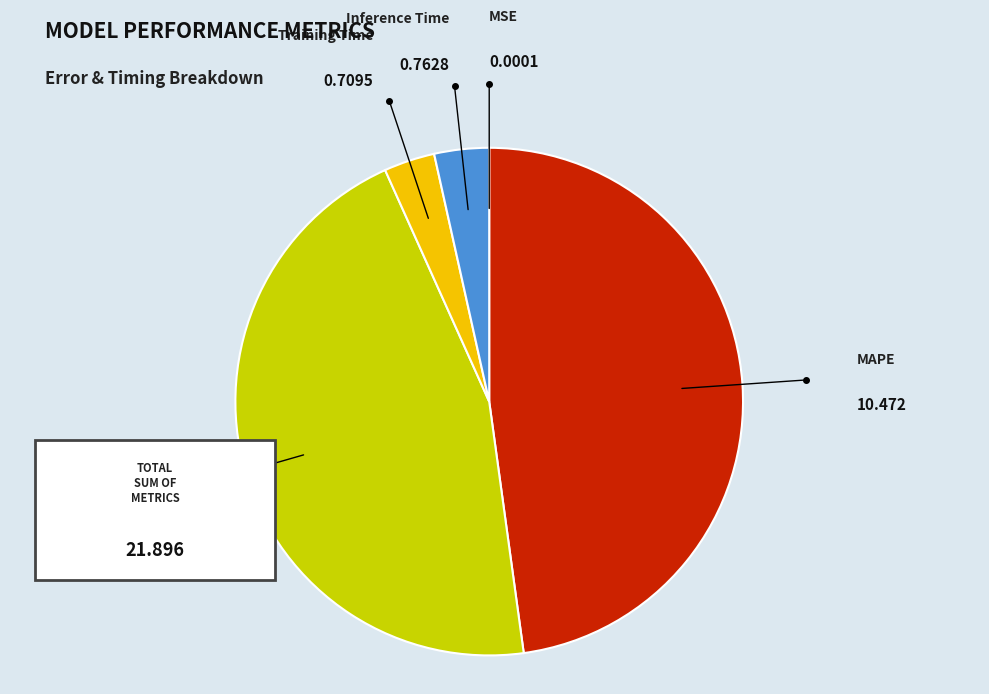

Does any single category account for the majority?

No